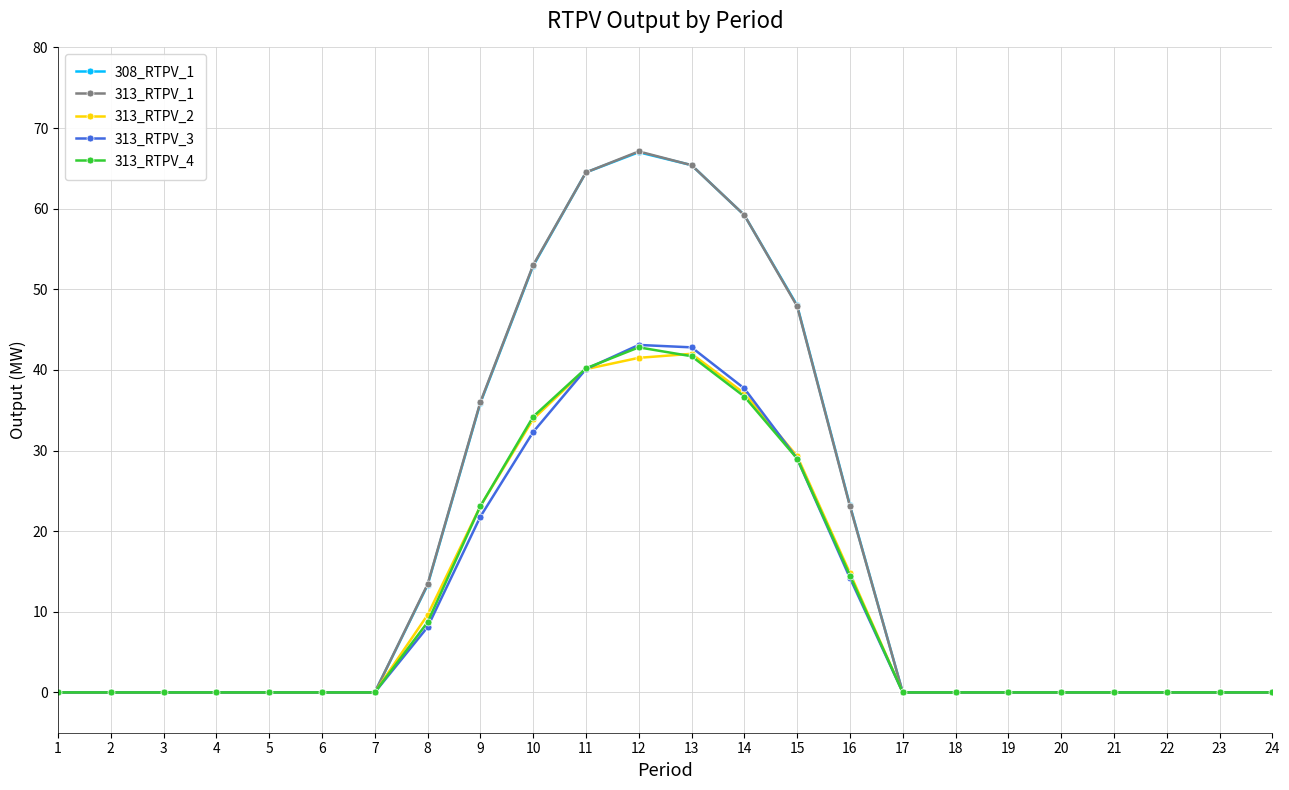

Which series changed the most between 10 and 16?

313_RTPV_1